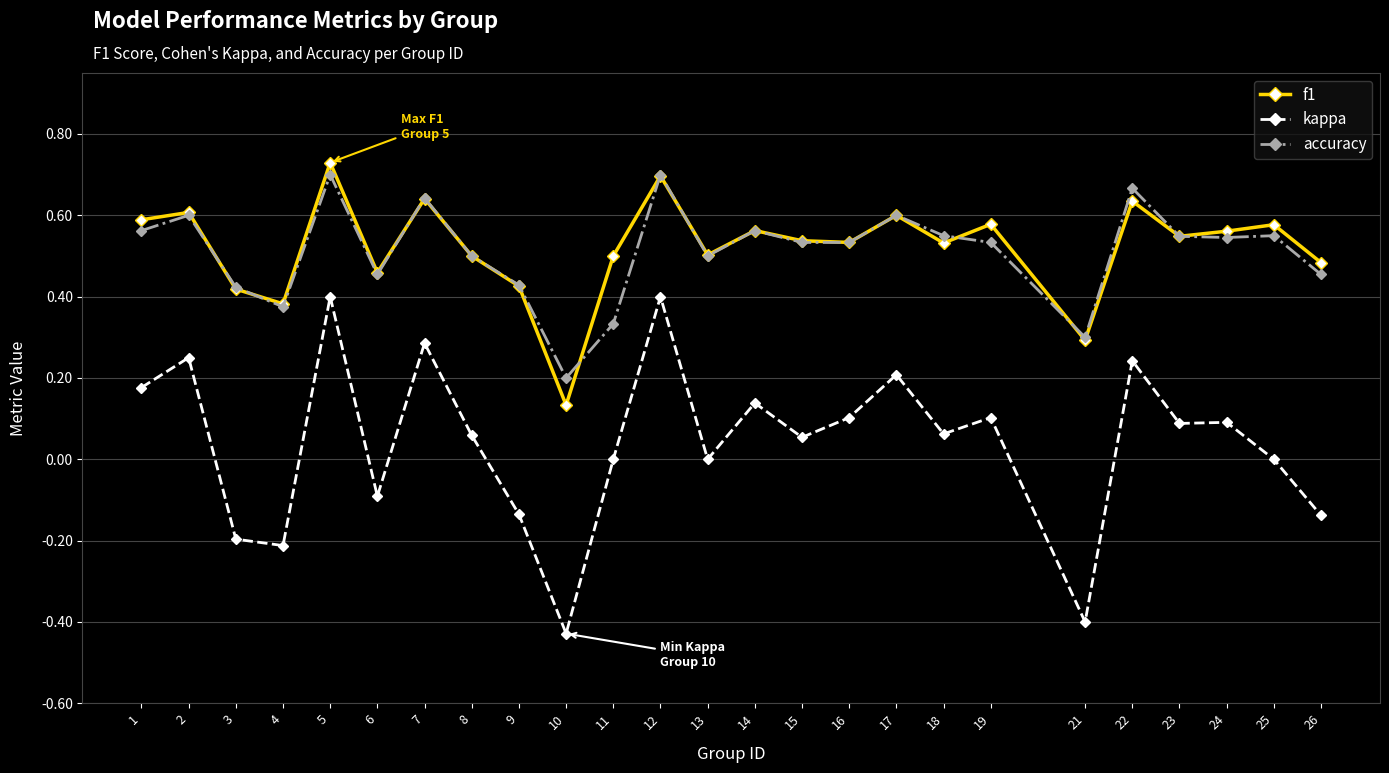

Does the chart display data point markers on the line(s)?

Yes